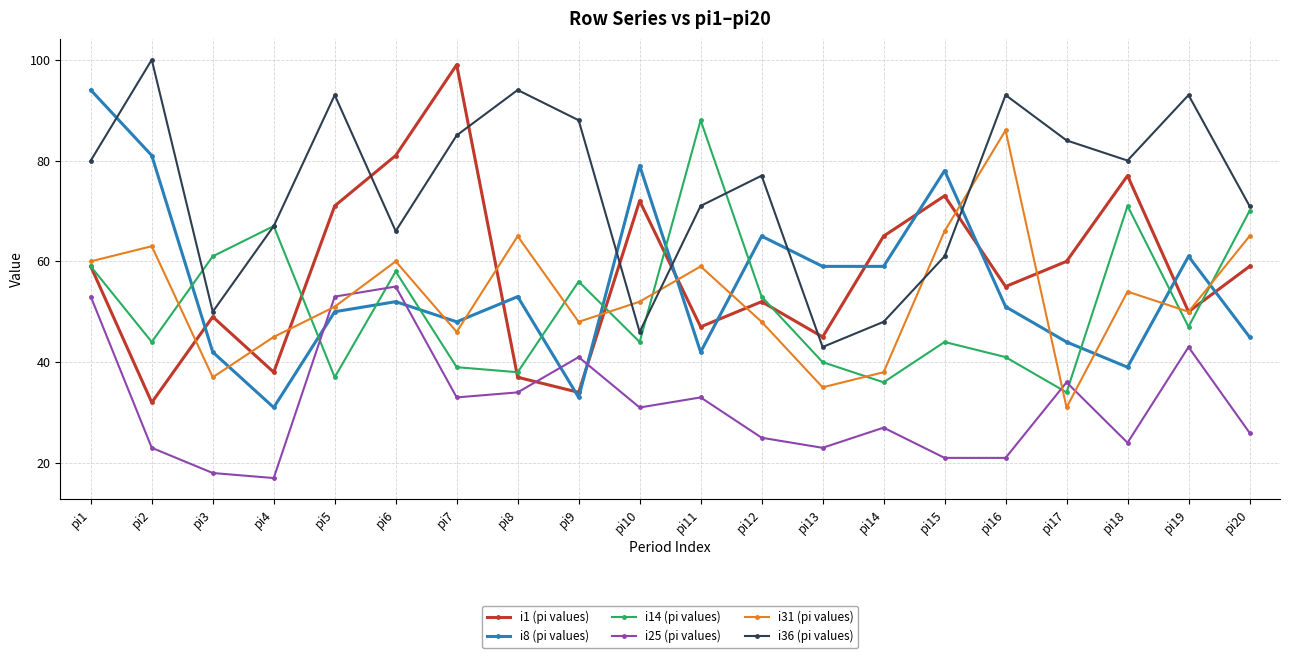

At which category is the sum across all series the highest?

pi1